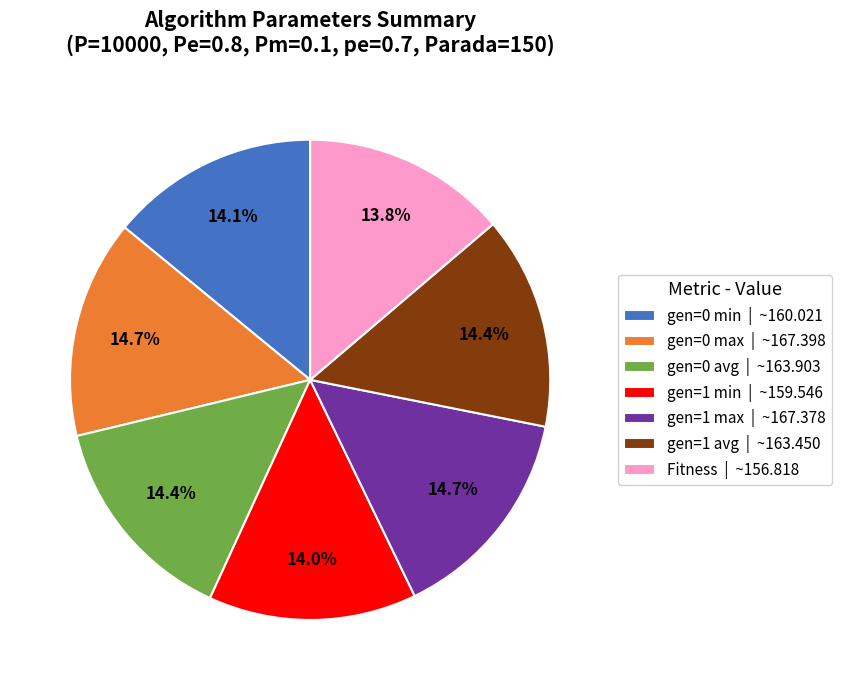

What is the ratio of the value at gen=1 min | ~159.546 to the value at gen=1 avg | ~163.450?

1.0